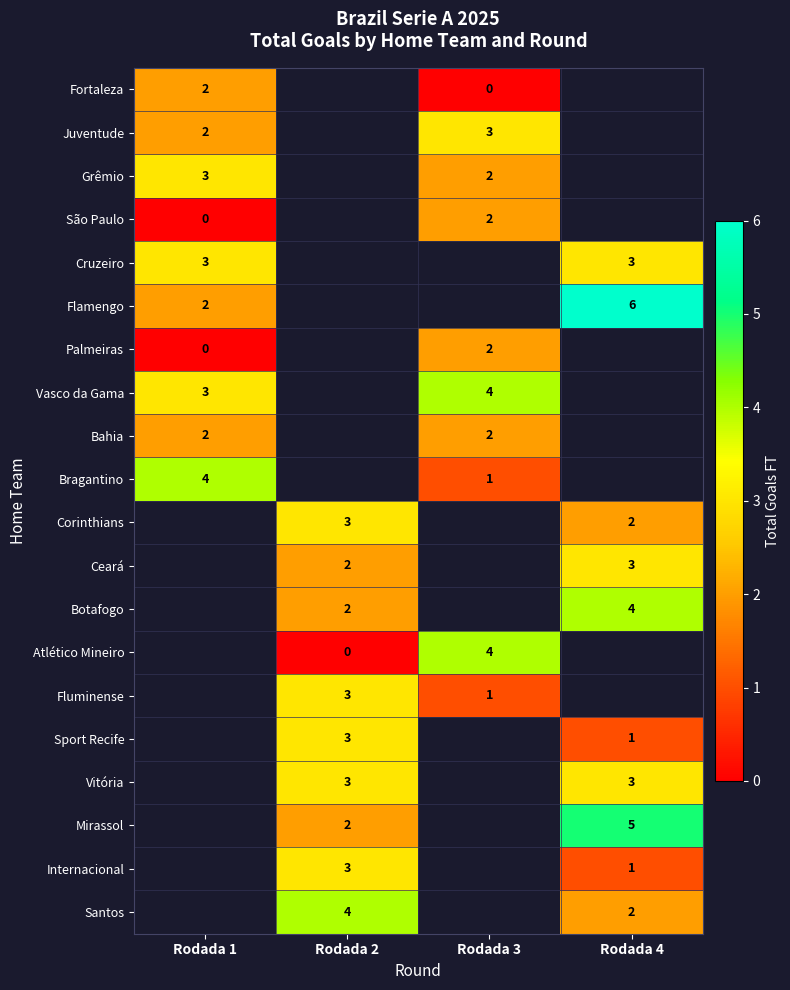

The value of Ceará at Rodada 4 is 4. True or false?

False